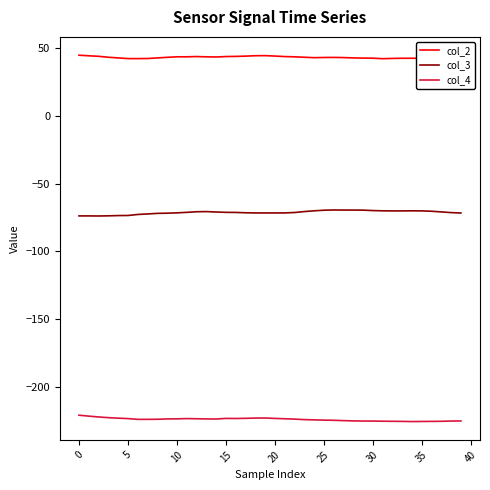

The value of col_2 at 27 is 42.9. True or false?

True